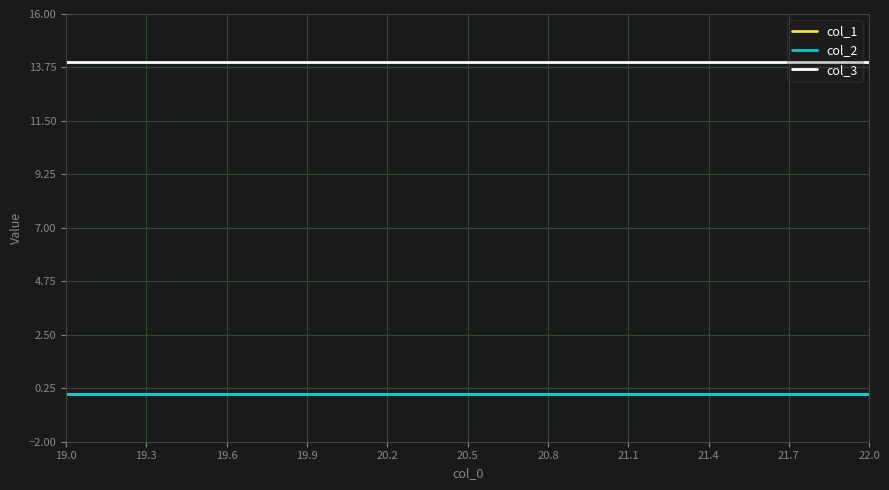

At which category is the sum across all series the highest?

19.0